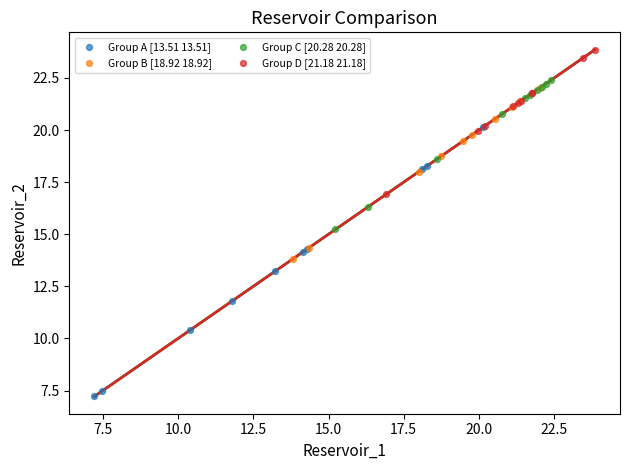

Which series reaches the minimum Y coordinate?

Group A [13.51 13.51]